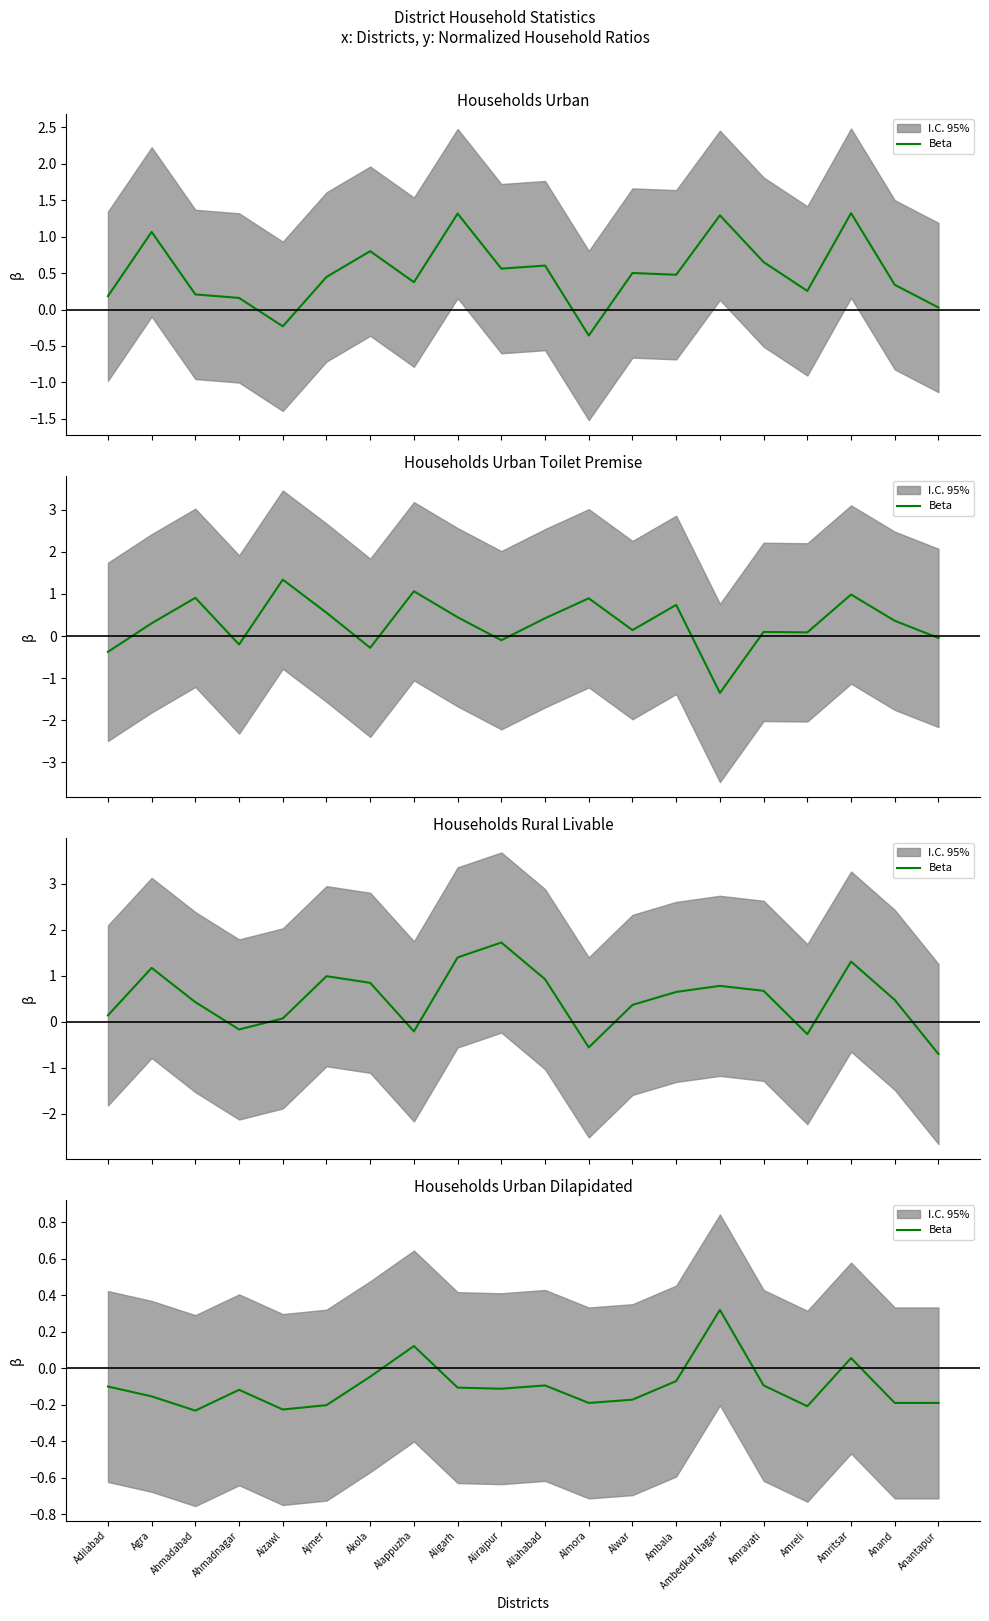

How many lines are shown in the chart?

1